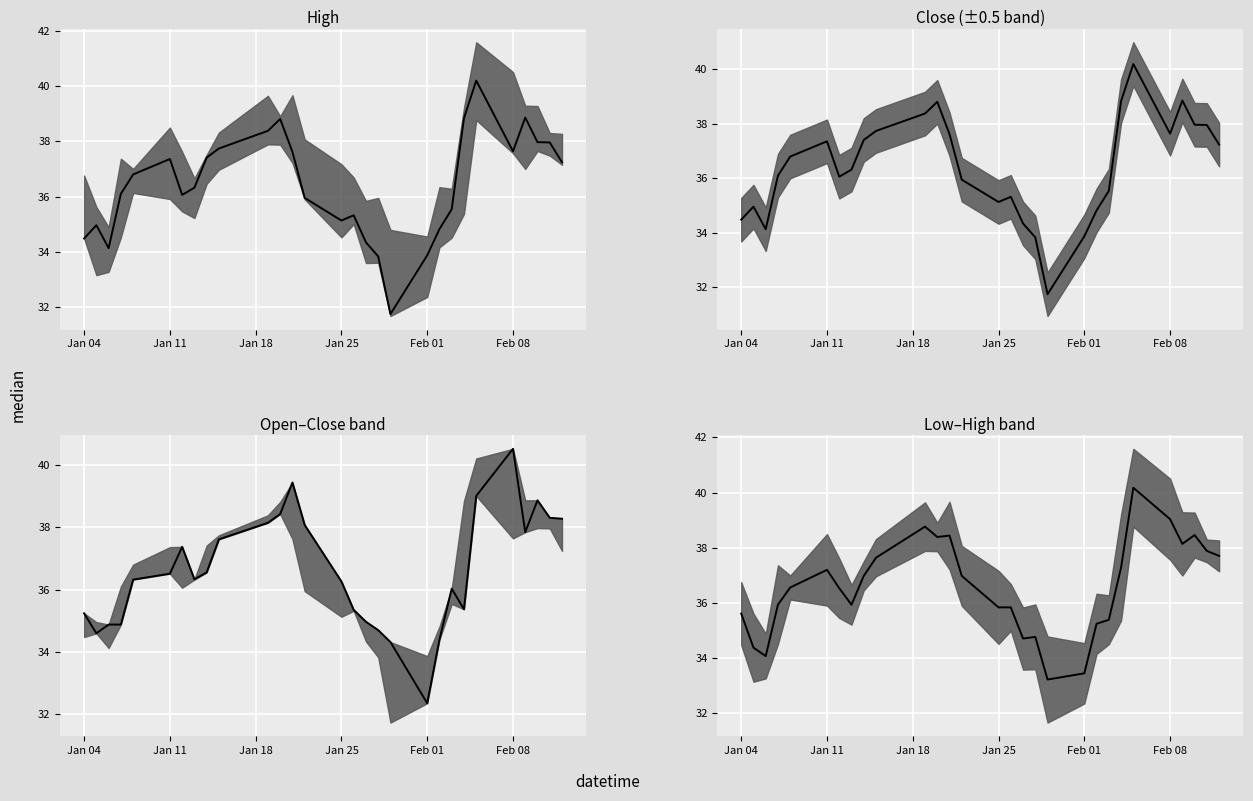

At which label is the value closest to 36?

Jan 25